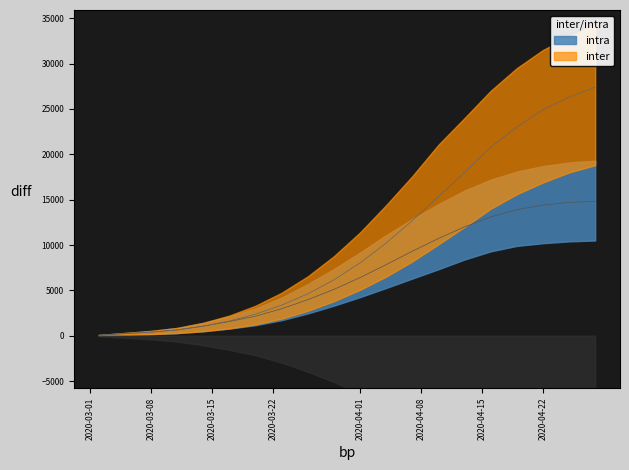

Is it true that predicted_total_infected_lower equals 8340 at 14?

False